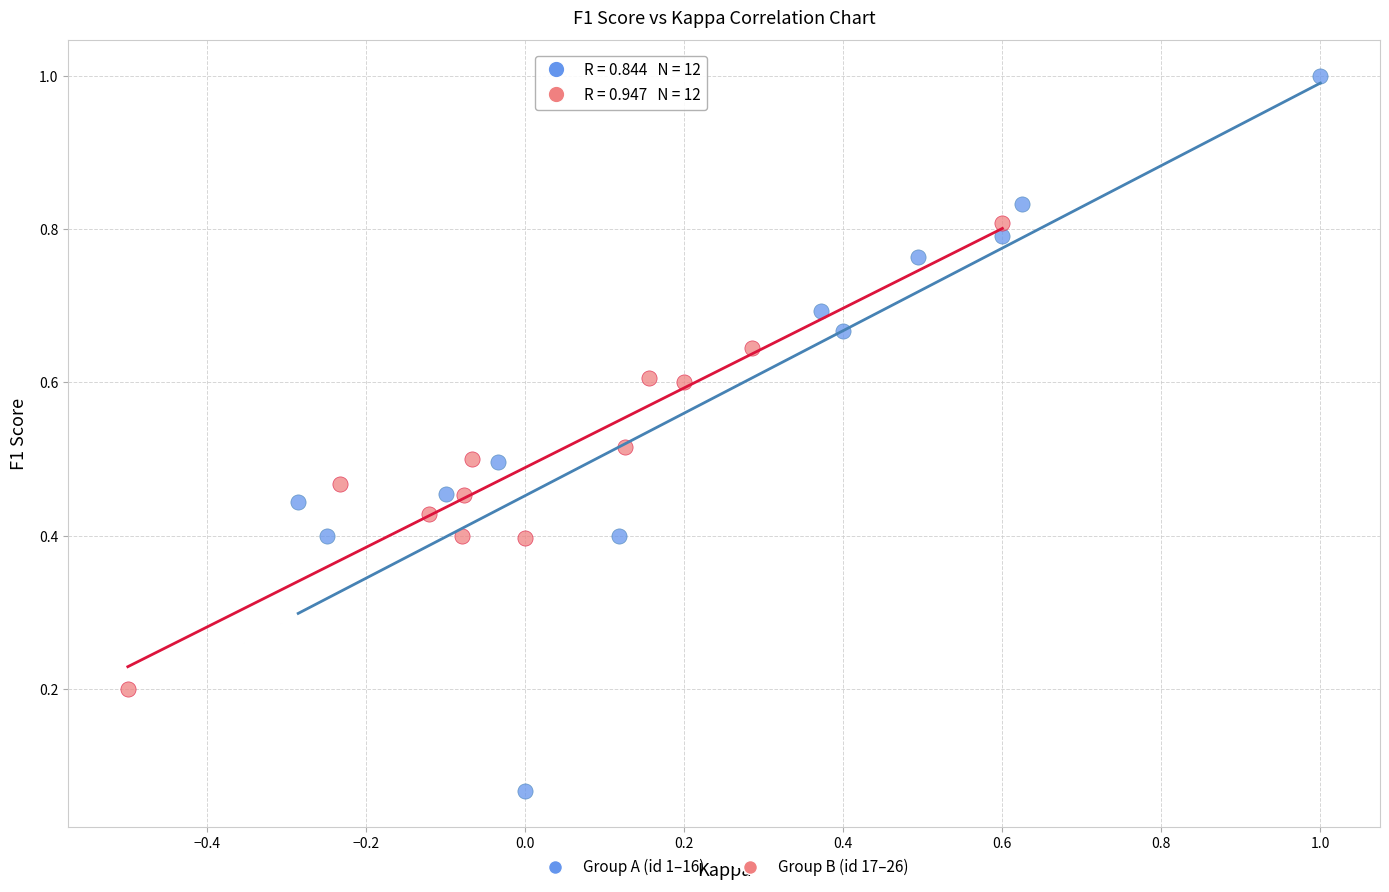

Which series reaches the minimum Y coordinate?

Group A (id 1–16)